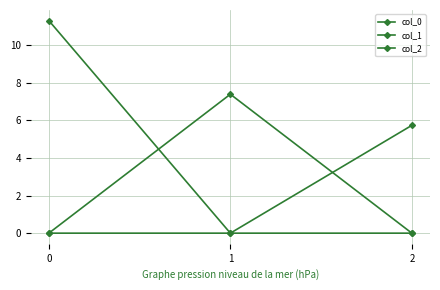

How many series are shown in this chart?

3